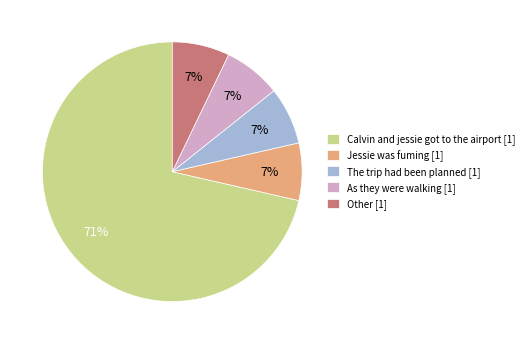

What is the majority slice?

Calvin and jessie got to the airport [1]